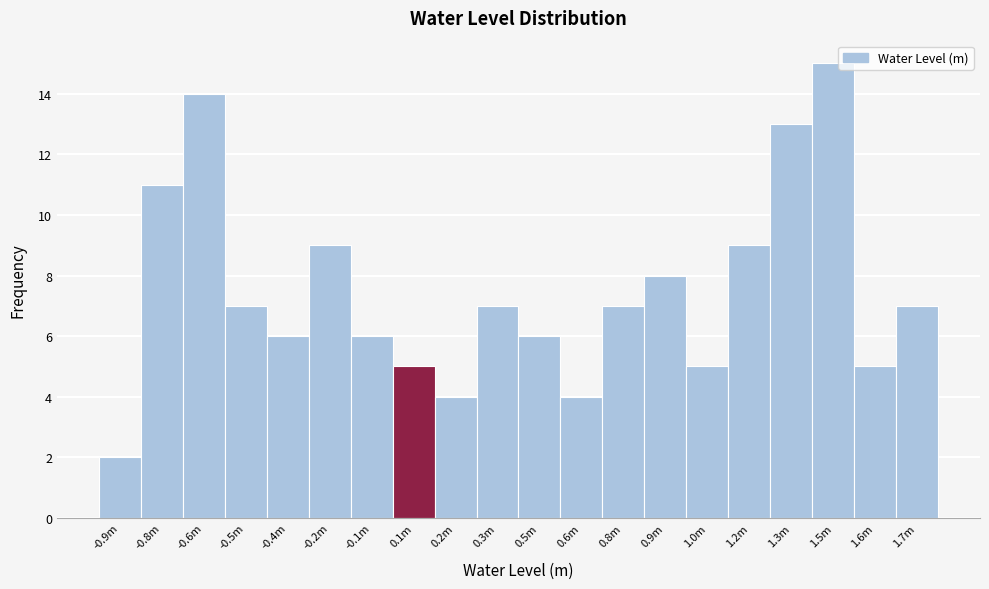

Reading left to right, what are all the values shown in this chart?

-0.9m=2	-0.8m=11	-0.6m=14	-0.5m=7	-0.4m=6	-0.2m=9	-0.1m=6	0.1m=5	0.2m=4	0.3m=7	0.5m=6	0.6m=4	0.8m=7	0.9m=8	1.0m=5	1.2m=9	1.3m=13	1.5m=15	1.6m=5	1.7m=7